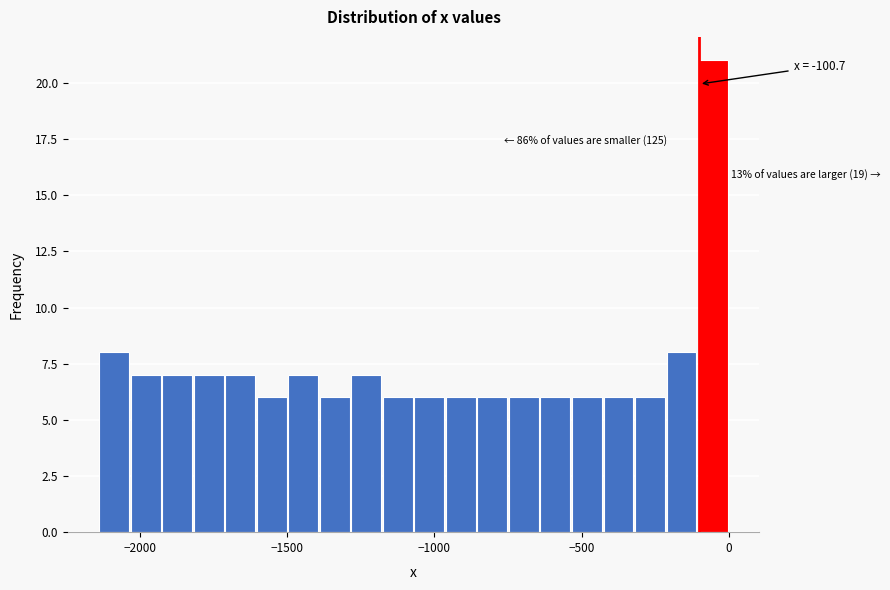

Around what value on the x-axis is the tallest bar? Give the approximate position of its centre, as read against the axis.

-50